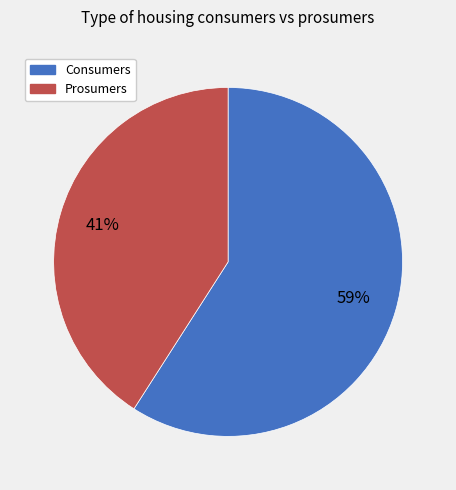

Between Prosumers and Consumers, which is larger?

Consumers